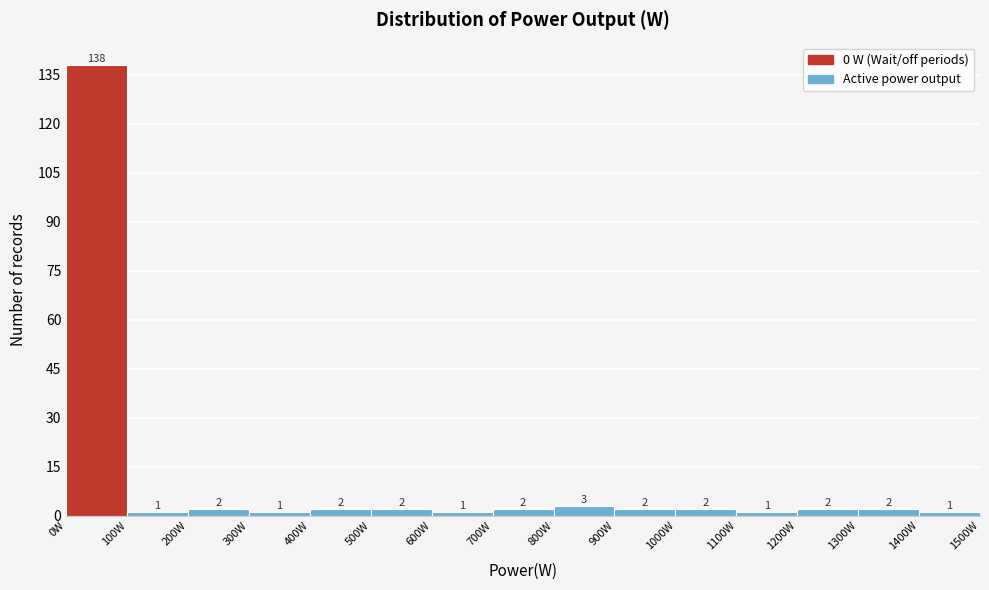

Reading left to right, list every bar in this chart as the range it spans on the x-axis followed by its height.

0 to 100: 138
100 to 200: 1
200 to 300: 2
300 to 400: 1
400 to 500: 2
500 to 600: 2
600 to 700: 1
700 to 800: 2
800 to 900: 3
900 to 1000: 2
1000 to 1100: 2
1100 to 1200: 1
1200 to 1300: 2
1300 to 1400: 2
1400 to 1500: 1